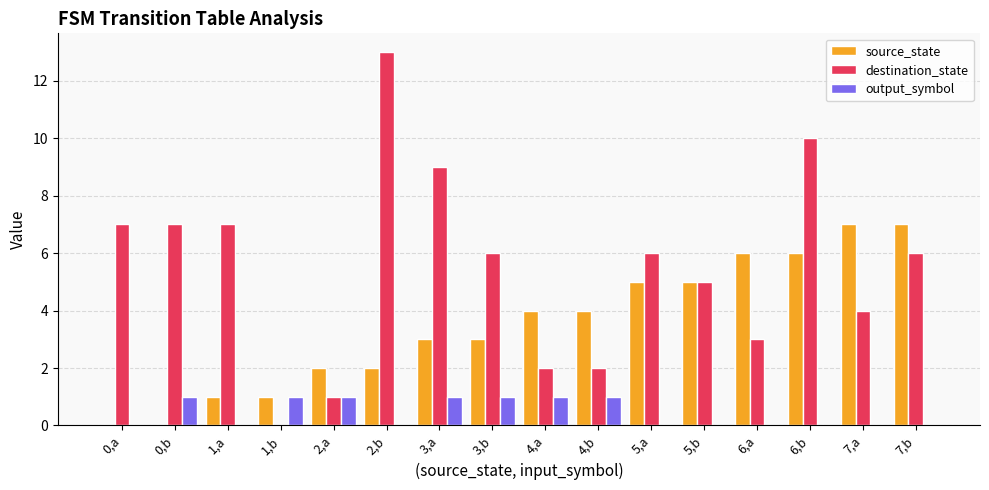

Which series has the widest spread of values?

destination_state